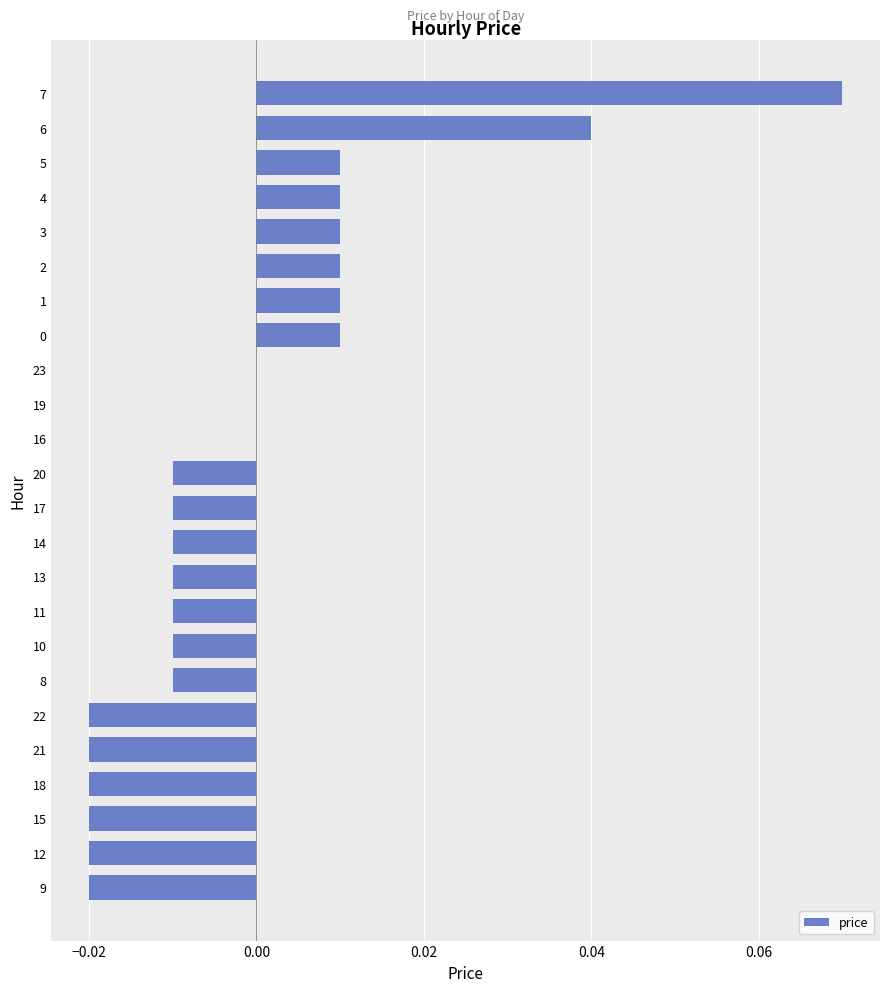

At which category does the chart reach its peak across all series?

7